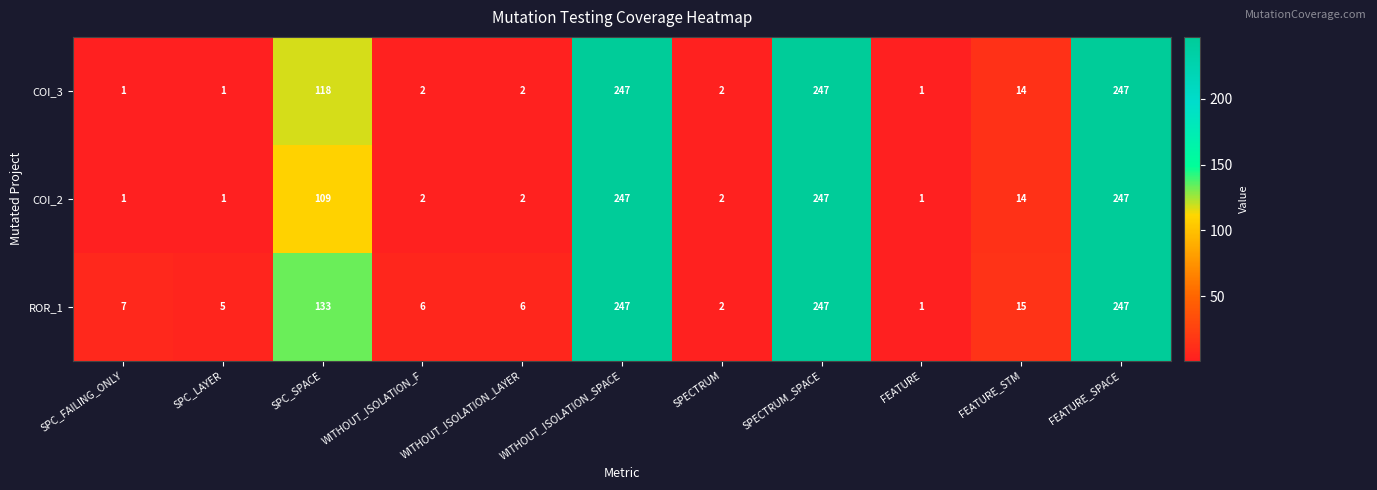

Which series has the largest total across all categories?

ROR_1